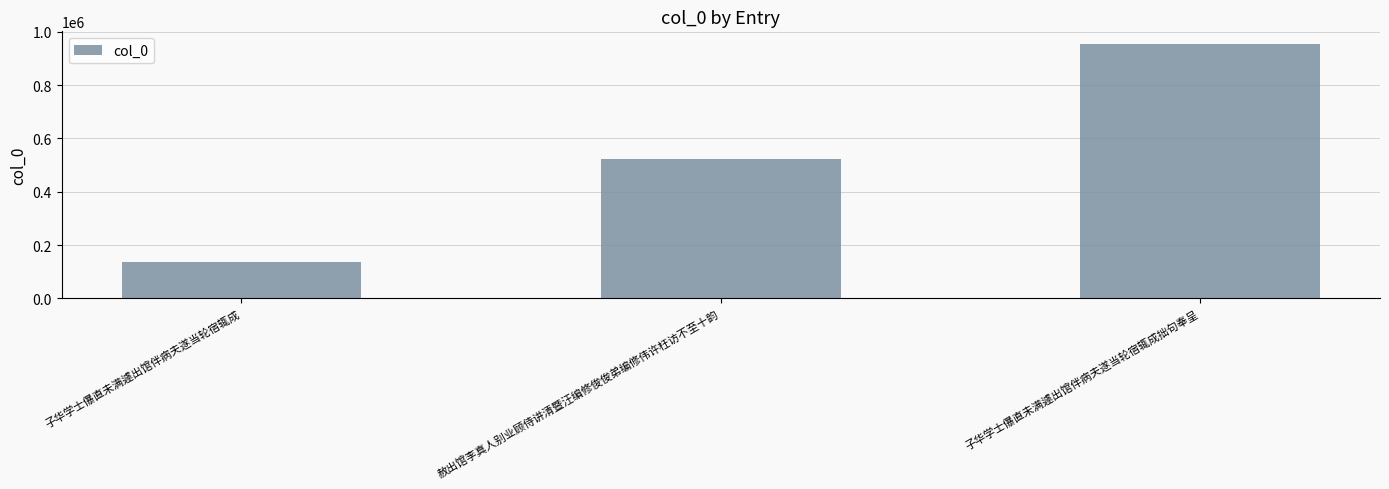

The value at 赦出馆李真人别业顾侍讲清暨汪编修俊俊弟编修伟许枉访不至十韵 is 734398. True or false?

False